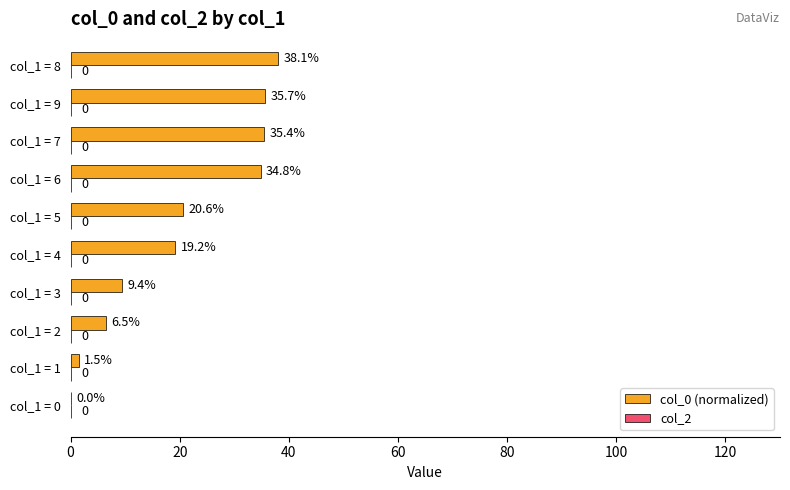

Which label corresponds to the largest value in the chart?

col_1 = 8